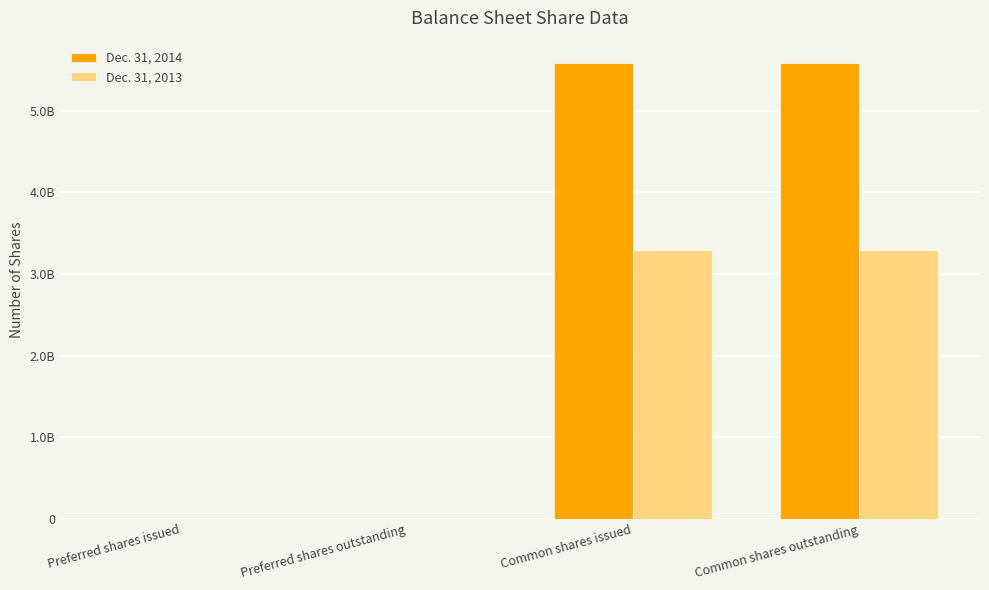

What is the total value across all series at Preferred shares outstanding?

133000